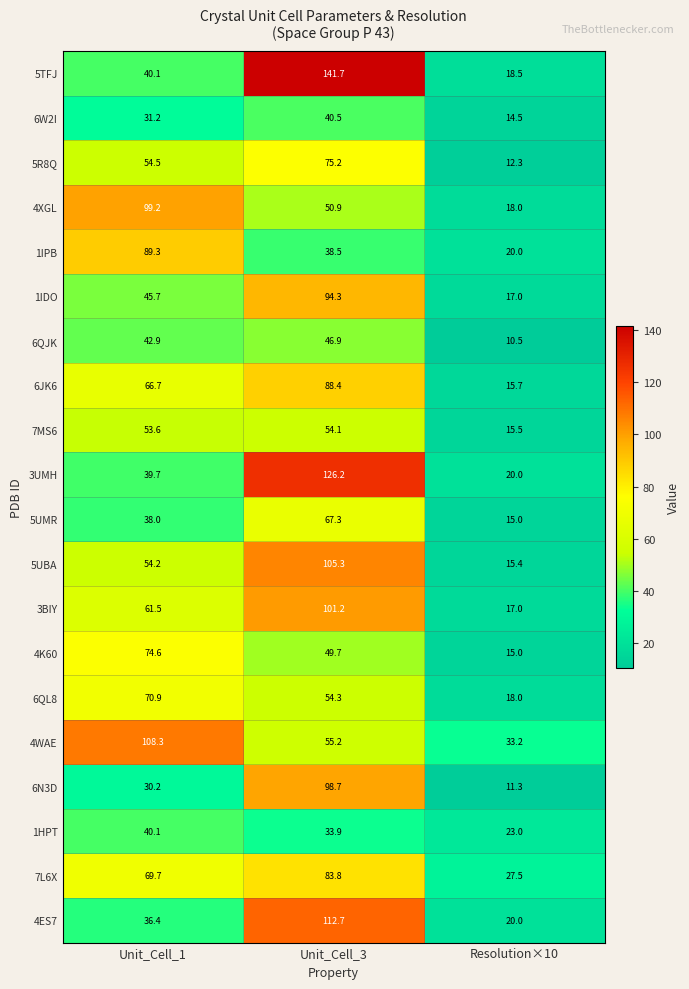

At which label does 4K60 first exceed 49?

Unit_Cell_1